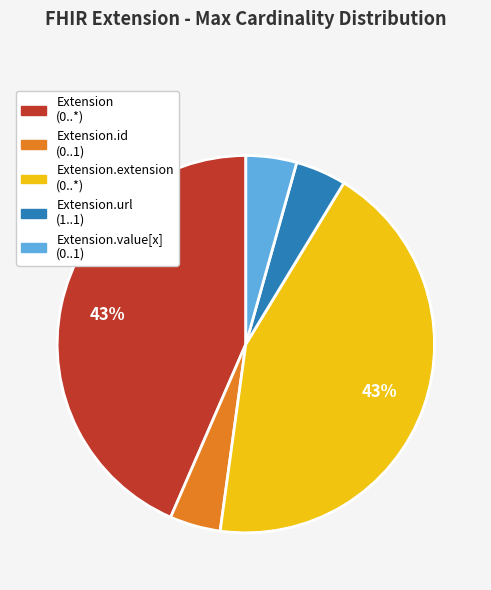

Which has a higher value, Extension.id (0..1) or Extension (0..*)?

Extension (0..*)